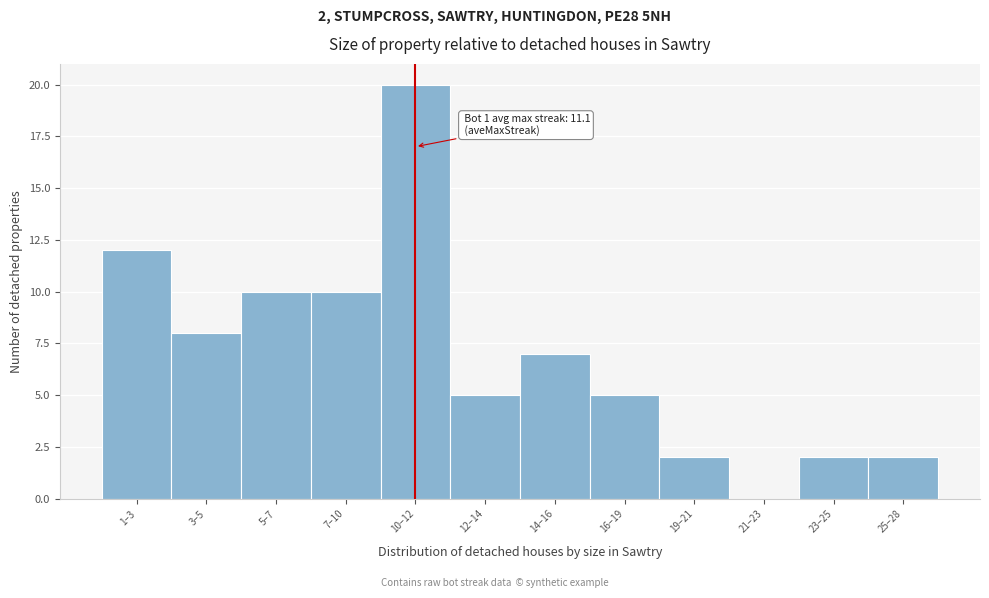

Reading left to right, extract all data points from this chart.

1–3=12	3–5=8	5–7=10	7–10=10	10–12=20	12–14=5	14–16=7	16–19=5	19–21=2	21–23=0	23–25=2	25–28=2